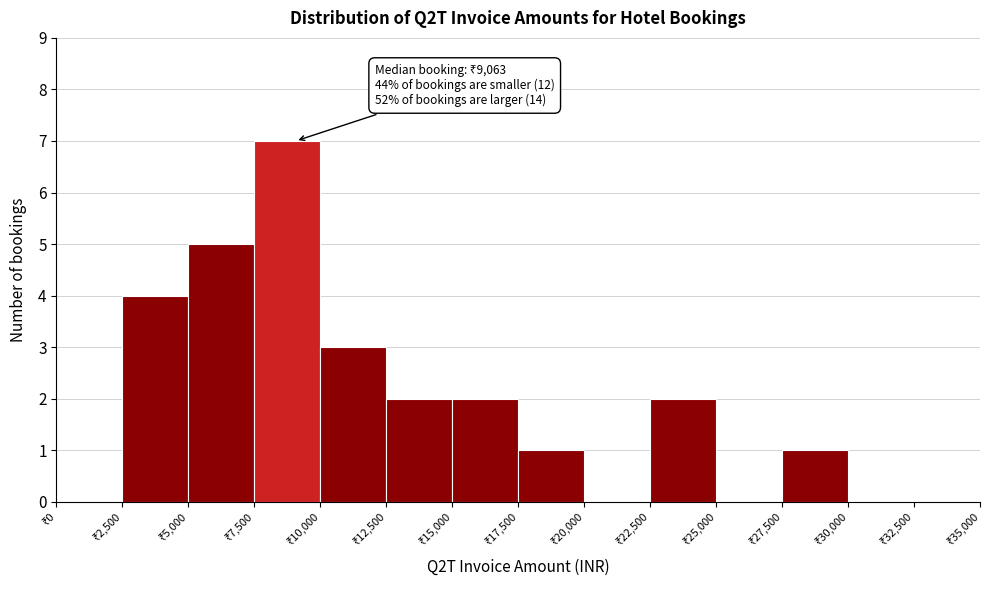

Over which range of the x-axis is the bar tallest?

7500 to 10000